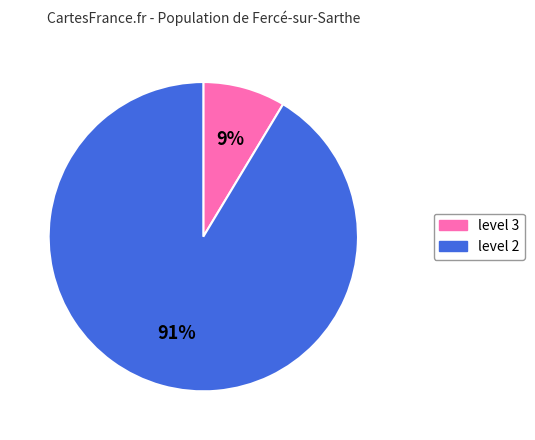

Is level 2 the majority of the pie?

Yes